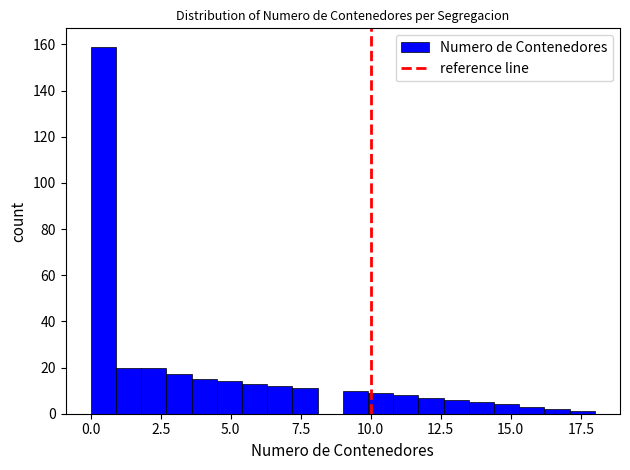

Read against the x-axis, roughly where is the centre of the tallest bar?

0.5